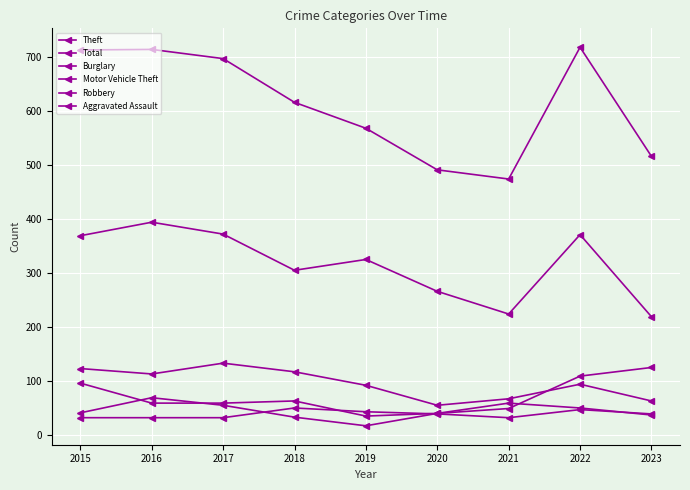

What is the lowest value of the Aggravated Assault series?

32